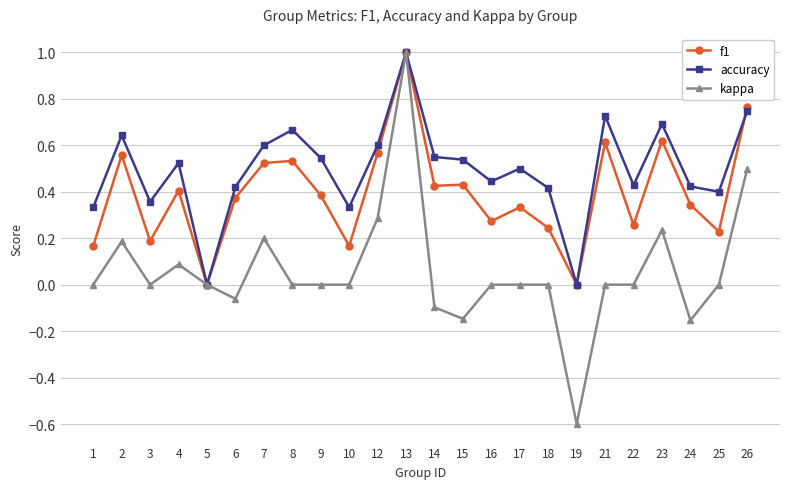

Which label corresponds to the largest value in the chart?

13